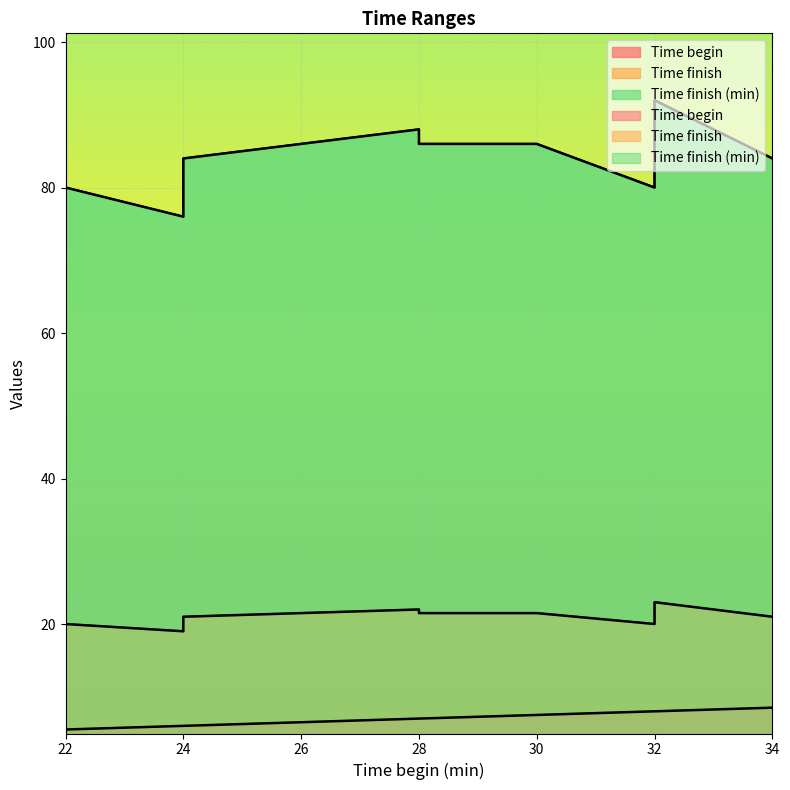

At which category does Time finish (min) reach its first local valley?

2